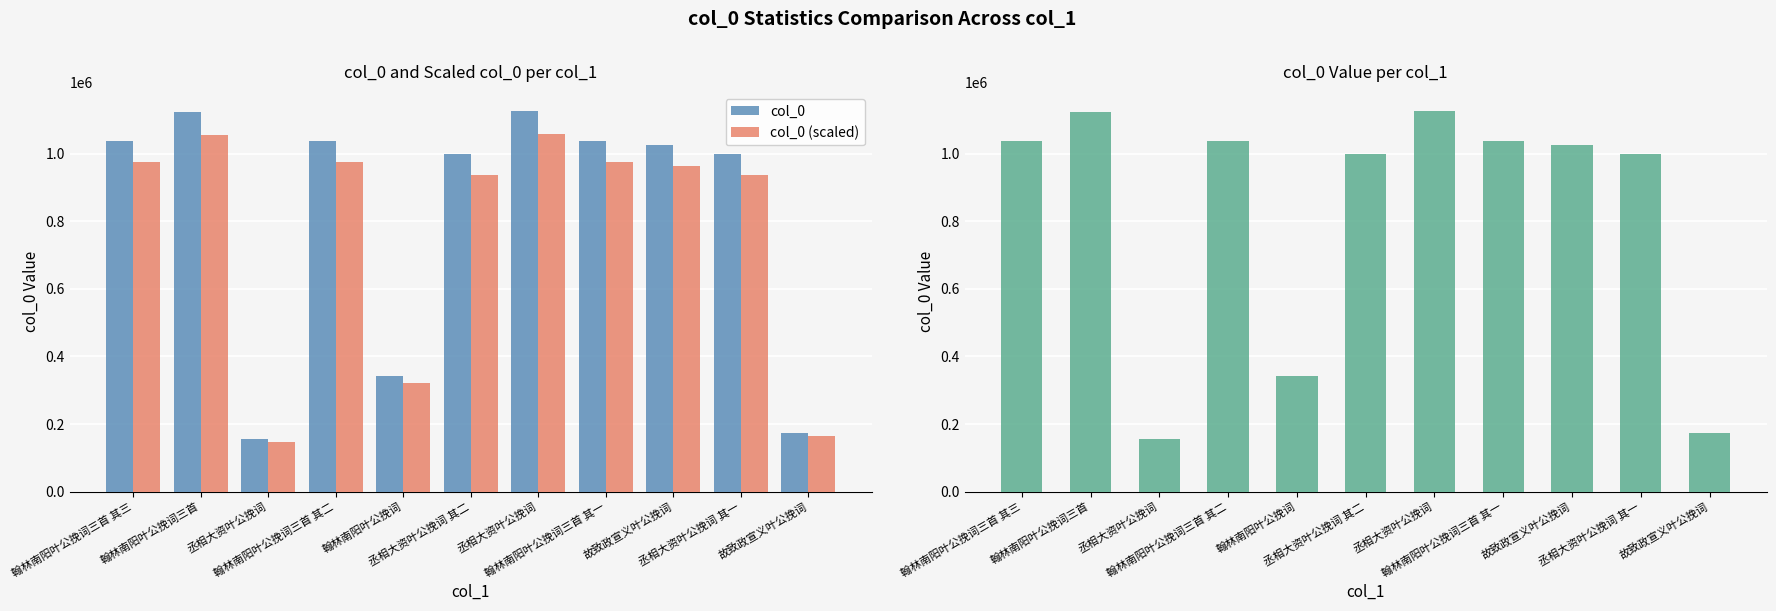

How many groups of bars are there?

11